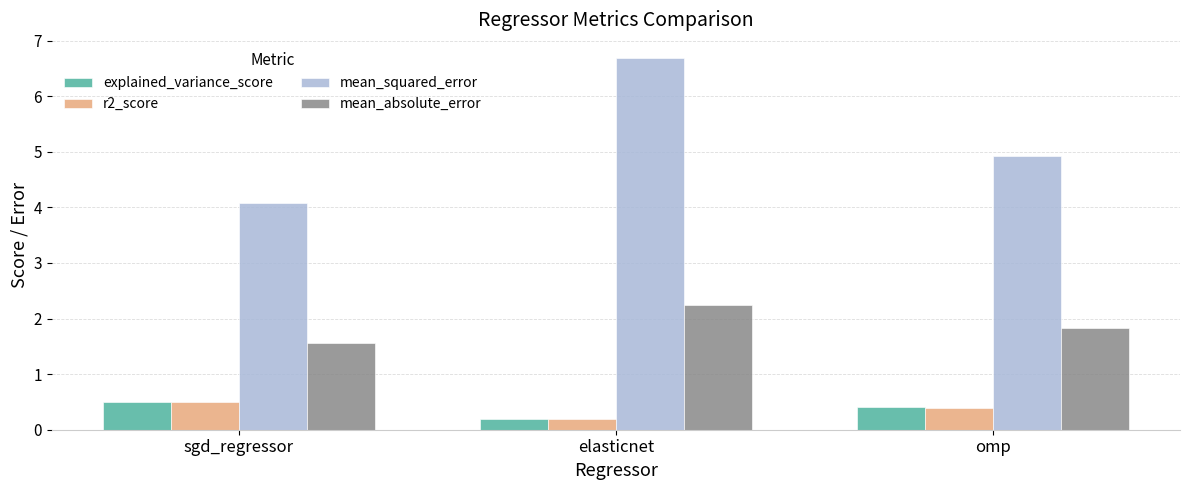

The value of mean_squared_error at sgd_regressor is 5.9. True or false?

False